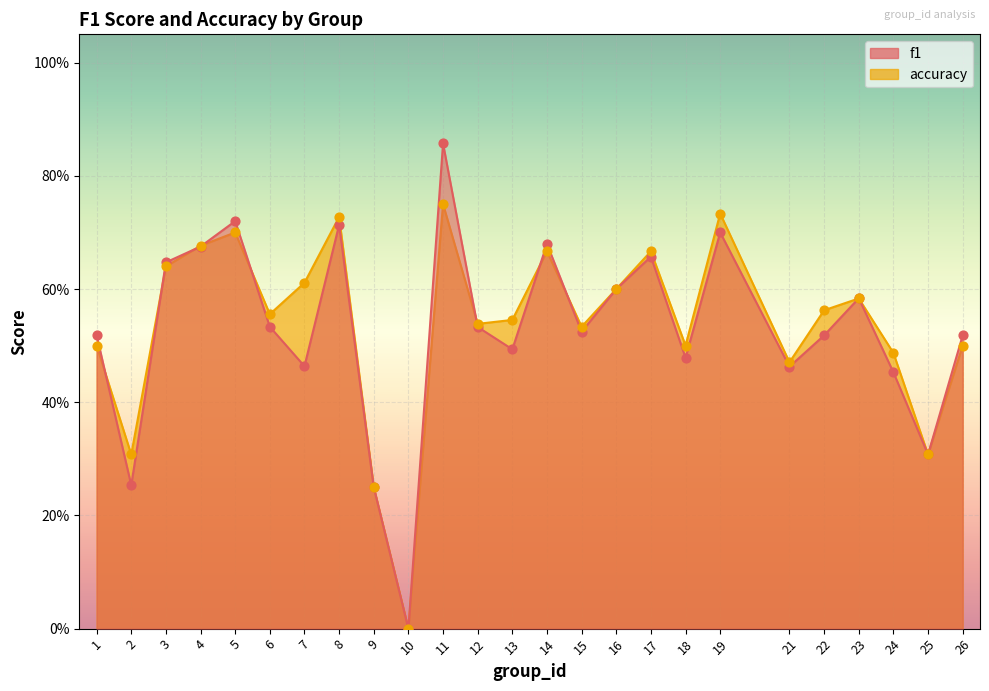

Which series has the largest total across all categories?

accuracy